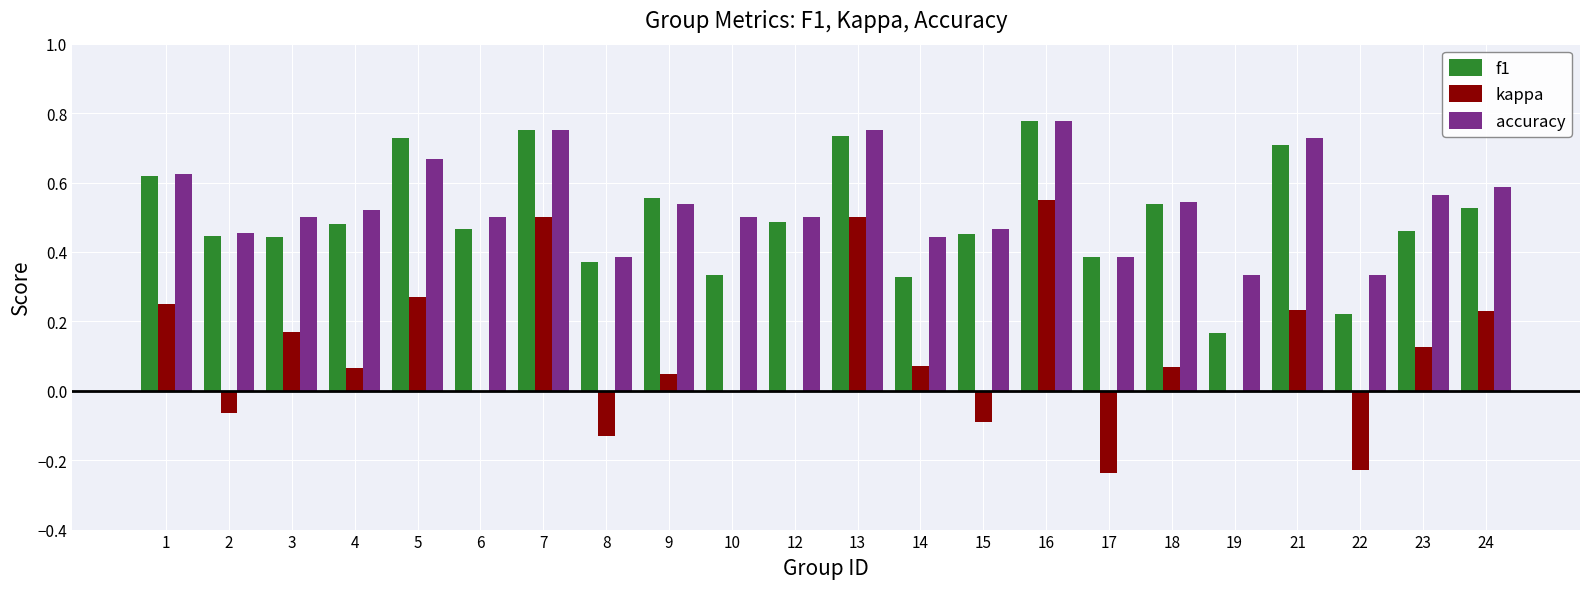

Where does the kappa series first go above 0?

1